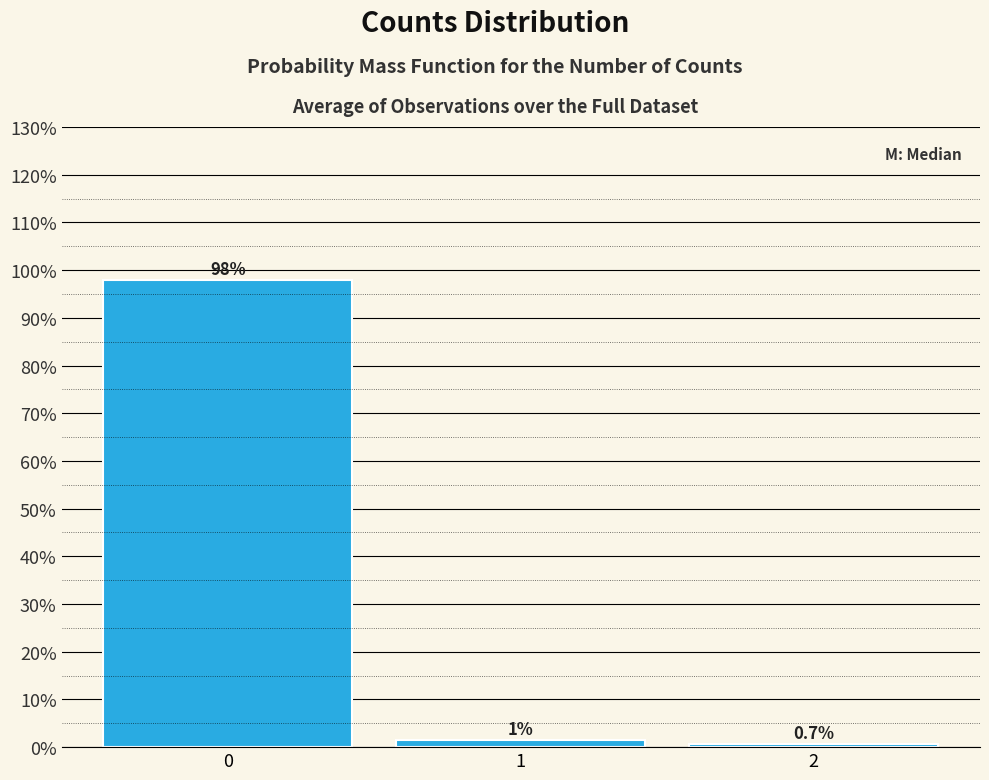

Which range on the x-axis has the tallest bar?

-0.5 to 0.5